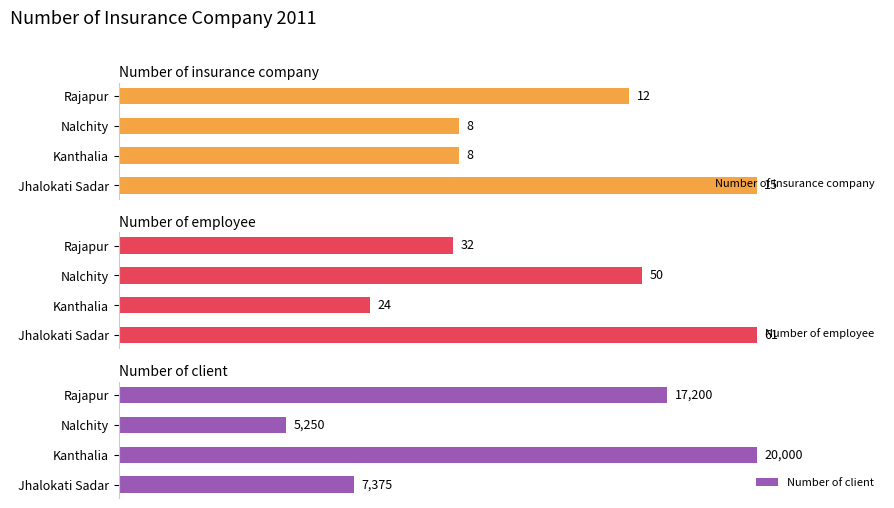

What is the lowest value of the Number of employee series?

24